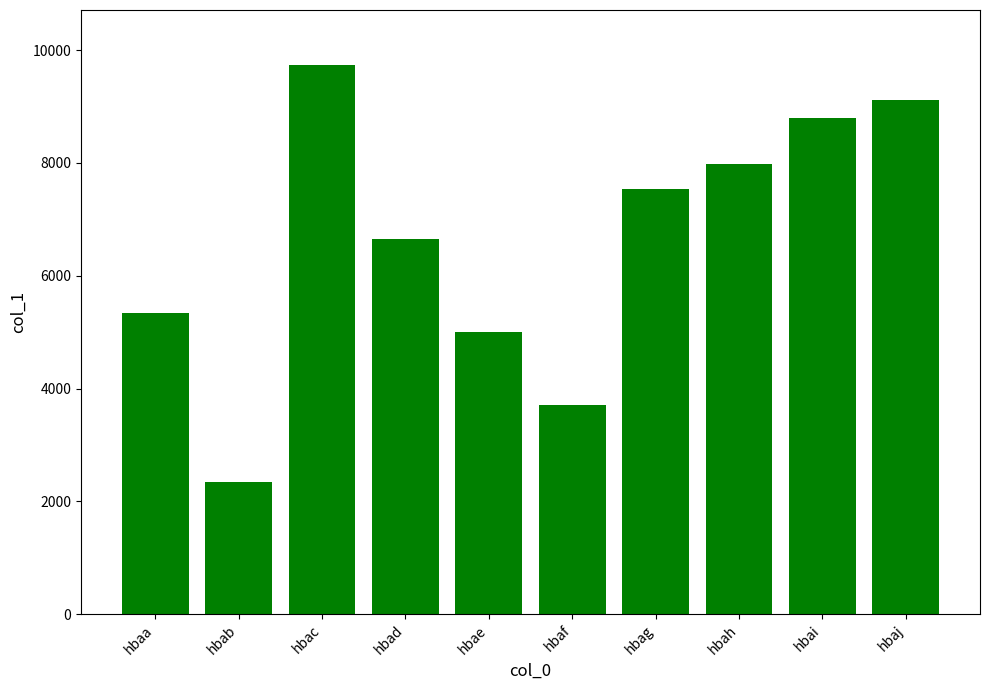

Which label corresponds to the smallest value in the chart?

hbab